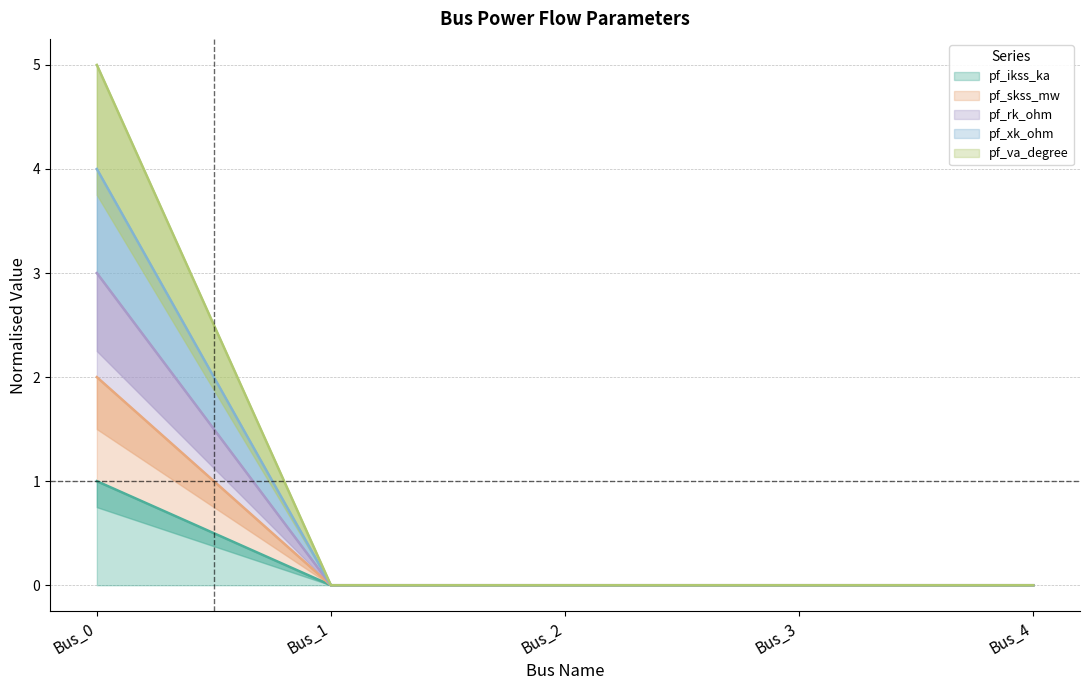

At which category is the sum across all series the highest?

Bus_0